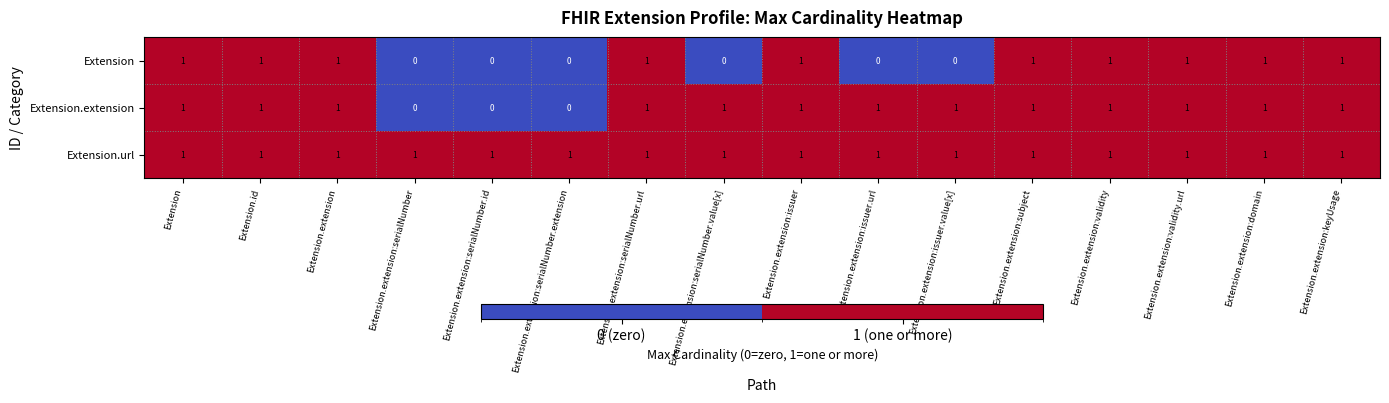

The Extension.extension series shows 1 at Extension.extension:subject. True or false?

True